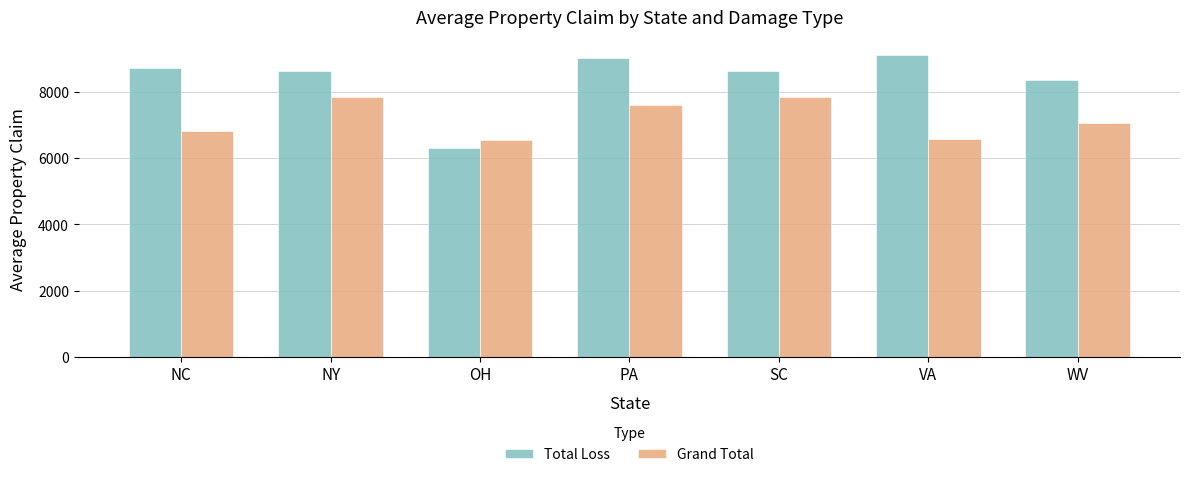

What is the smallest value displayed?

6316.0